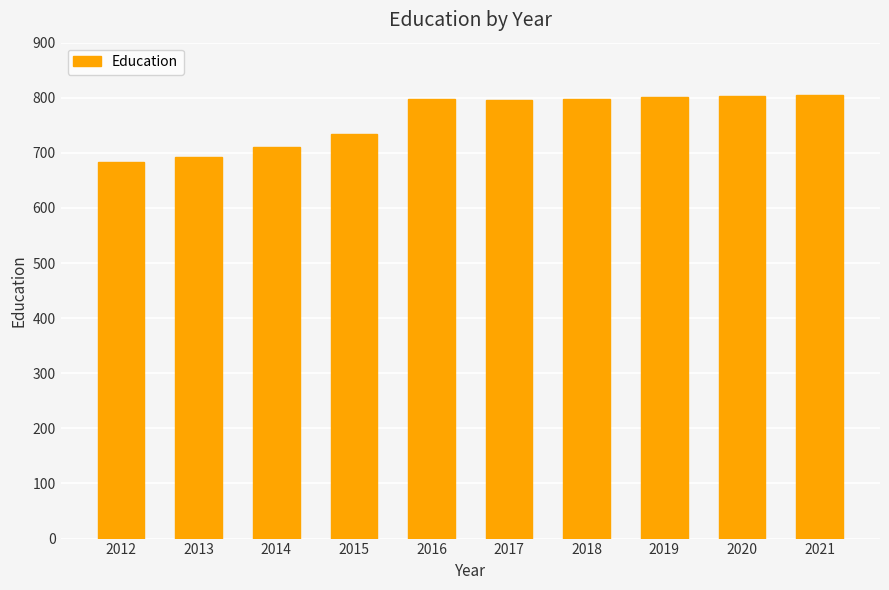

Count the number of categories in the chart.

10